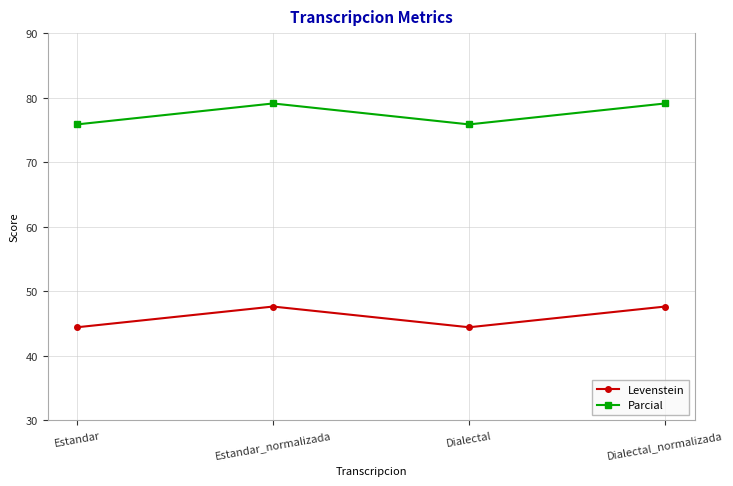

The value of Levenstein at Estandar_normalizada is 29.3. True or false?

False